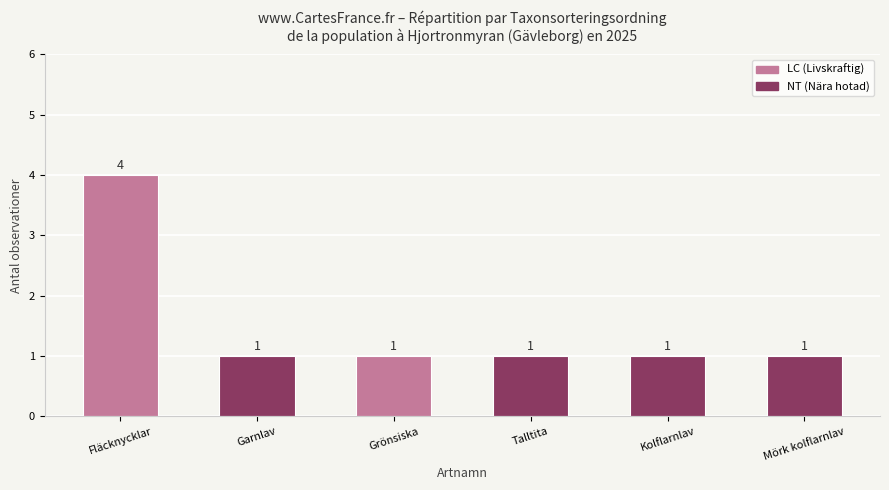

Approximately how many times larger is the value at Fläcknycklar compared to Talltita?

4.0